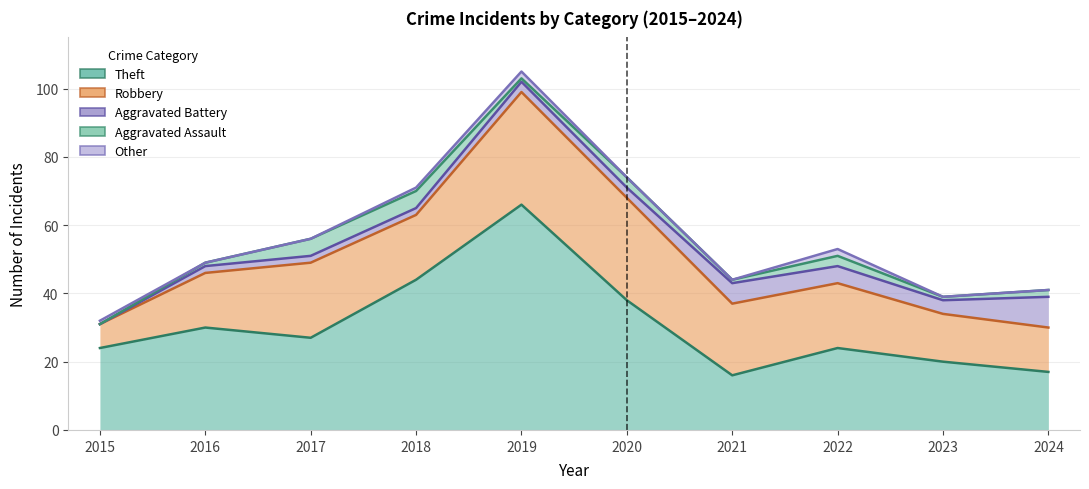

Reading left to right, list all the values displayed in this chart.

Theft: 24	30	27	44	66	38	16	24	20	17
Robbery: 7	16	22	19	33	30	21	19	14	13
Aggravated Battery: 0	2	2	2	3	3	6	5	4	9
Aggravated Assault: 0	1	5	5	1	3	1	3	1	2
Other: 1	0	0	1	2	0	0	2	0	0